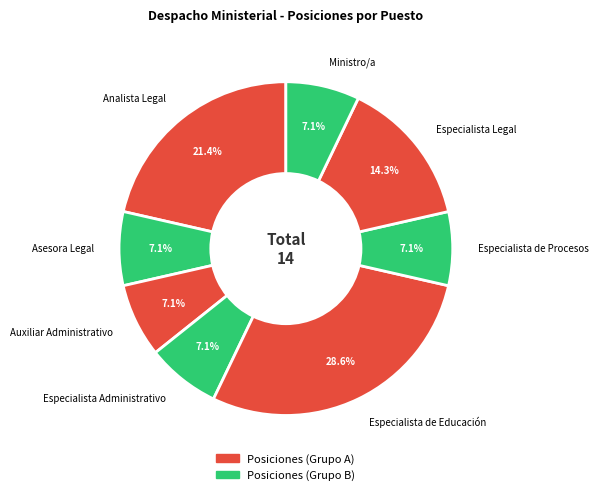

To the nearest percent, what portion does Especialista Legal represent?

14%